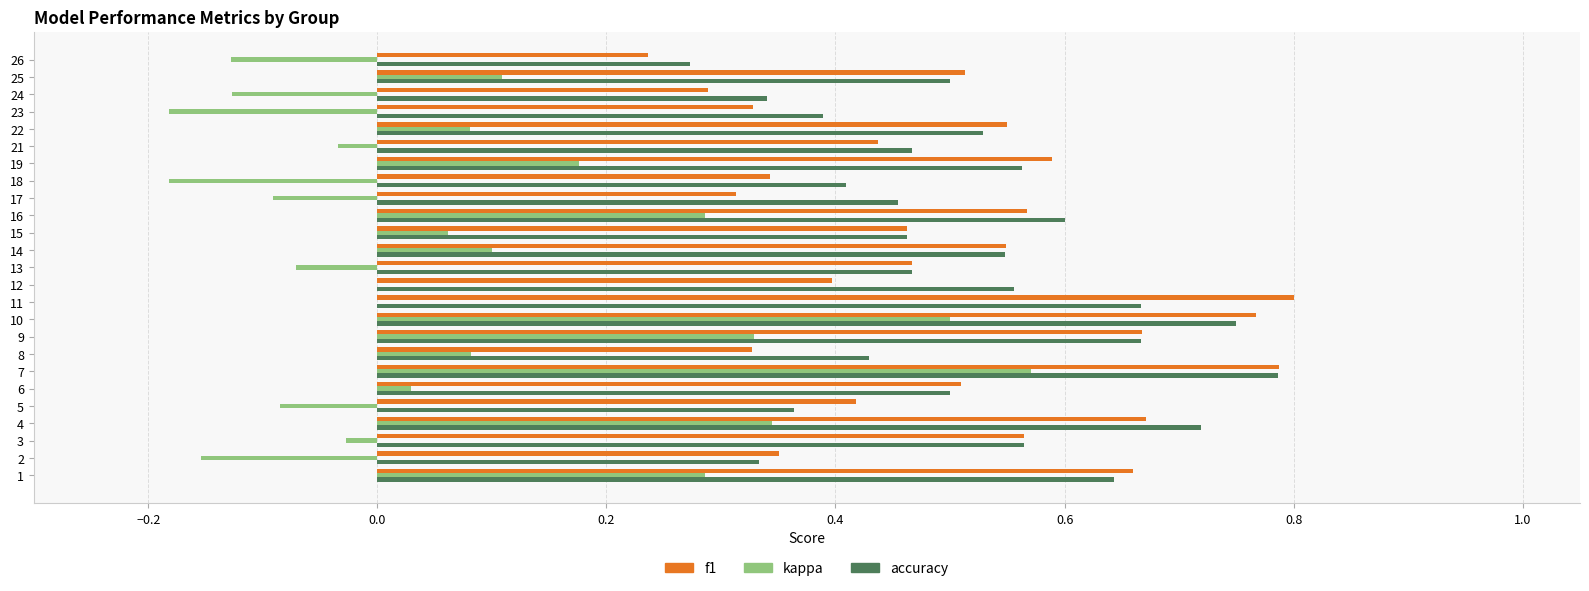

At which category is the sum across all series the highest?

7